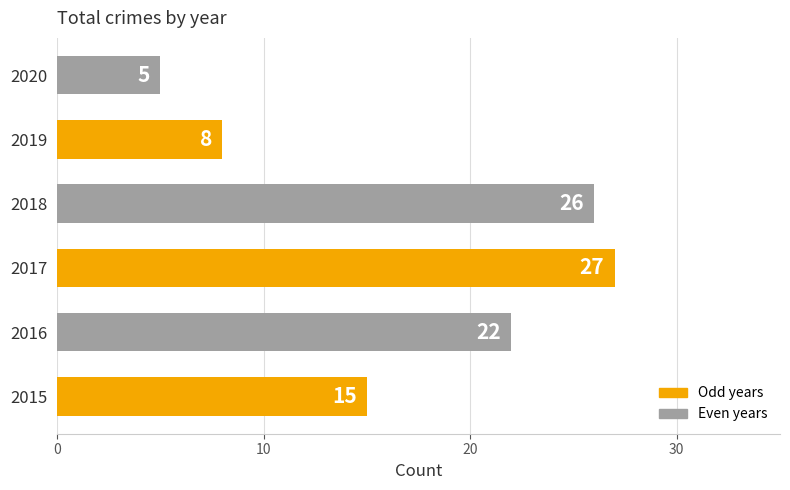

Does the chart contain any negative values?

No